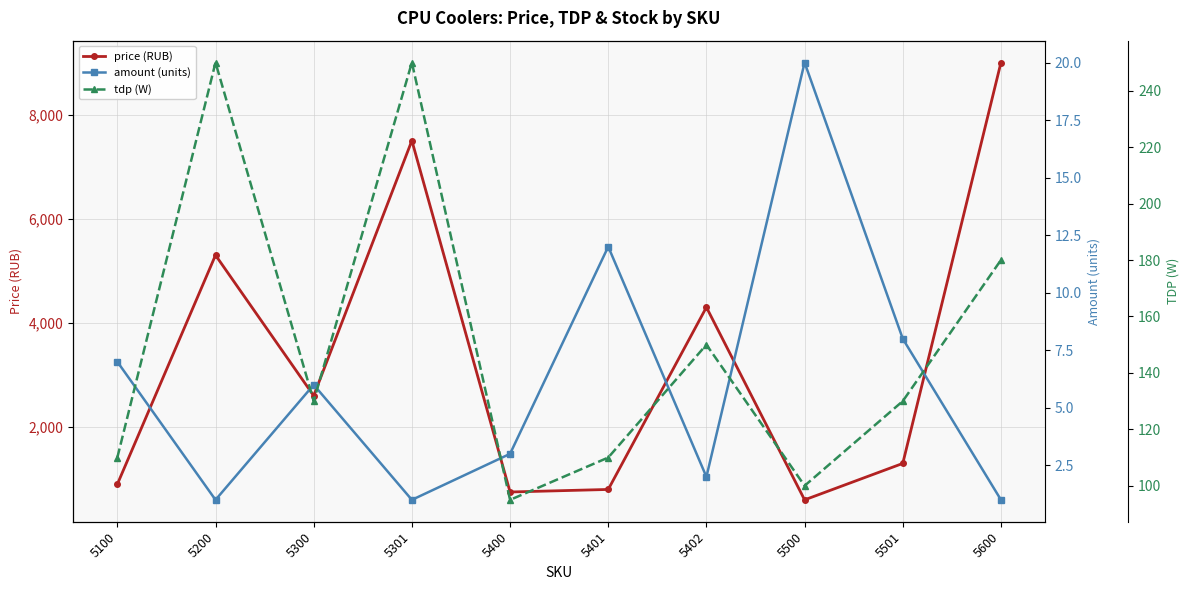

Reading left to right, what are all the values shown in this chart?

price (RUB): 5100=899	5200=5299	5300=2599	5301=7499	5400=750	5401=799	5402=4299	5500=599	5501=1299	5600=8999
amount (units): 5100=7	5200=1	5300=6	5301=1	5400=3	5401=12	5402=2	5500=20	5501=8	5600=1
tdp (W): 5100=110	5200=250	5300=130	5301=250	5400=95	5401=110	5402=150	5500=100	5501=130	5600=180